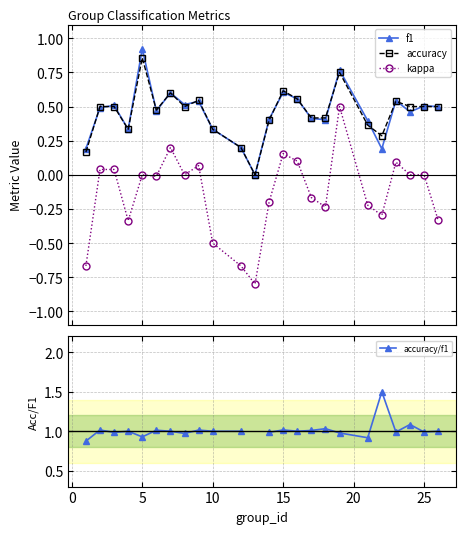

True or false: kappa has more than 1 points higher than both neighbors.

True